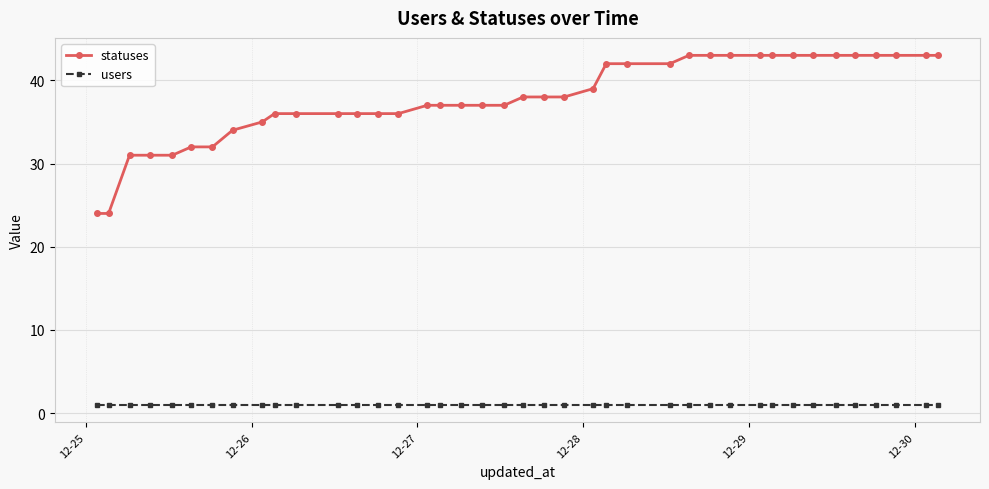

True or false: users and statuses cross at least once.

False